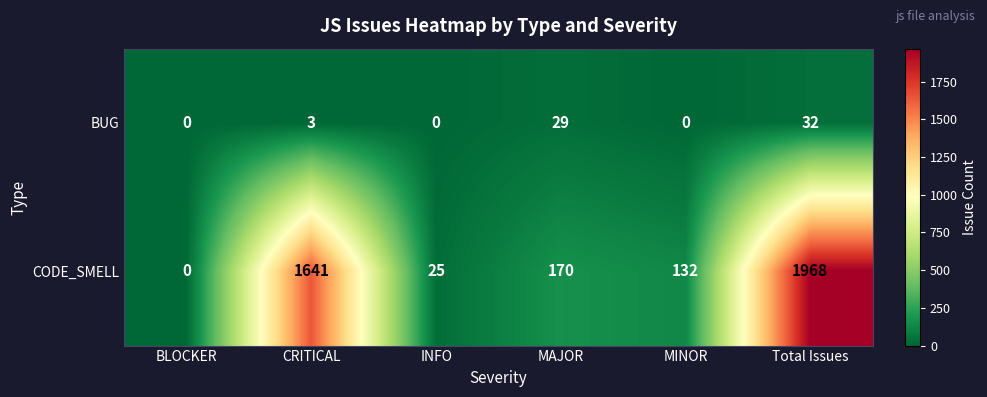

Is the value of BUG at INFO greater than the value of CODE_SMELL at Total Issues?

No